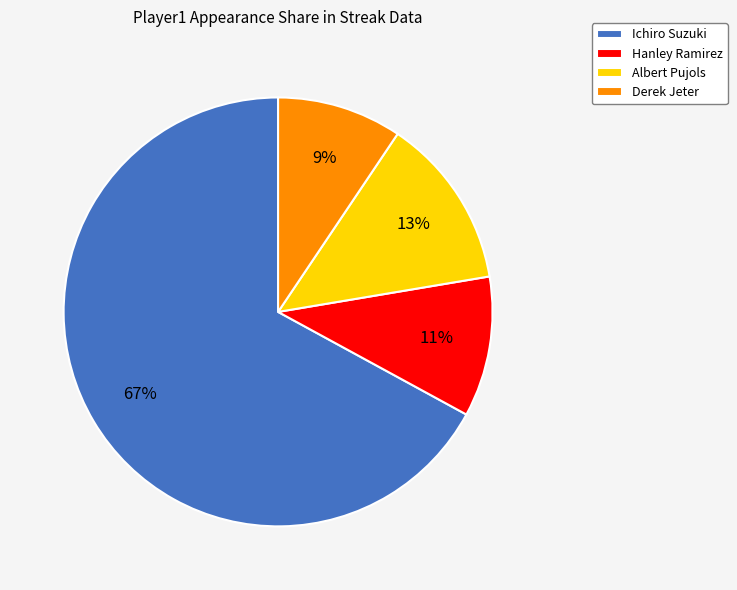

Is there any slice that represents more than half of the pie?

Yes